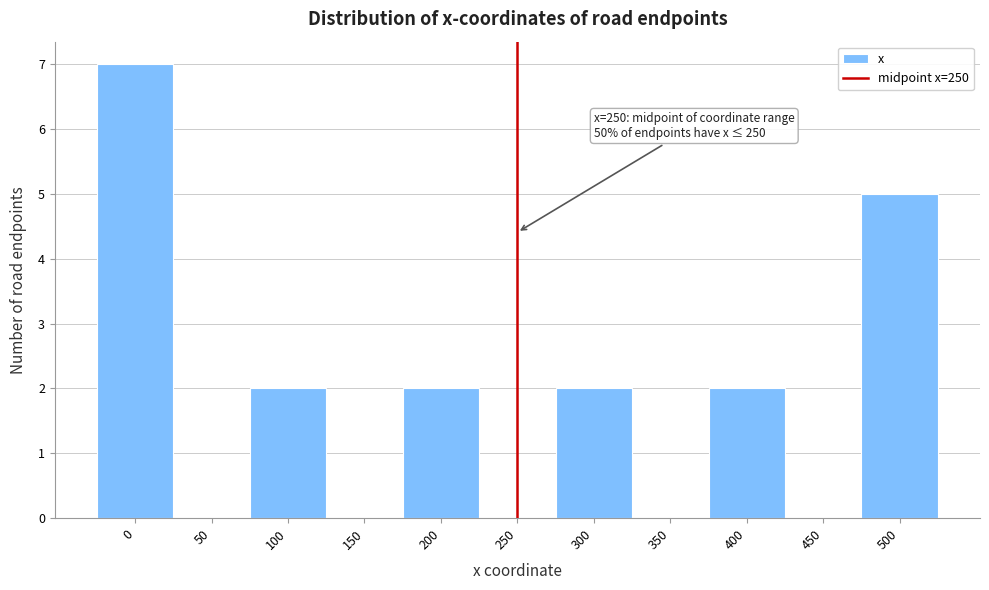

Which range on the x-axis has the tallest bar?

-25 to 25